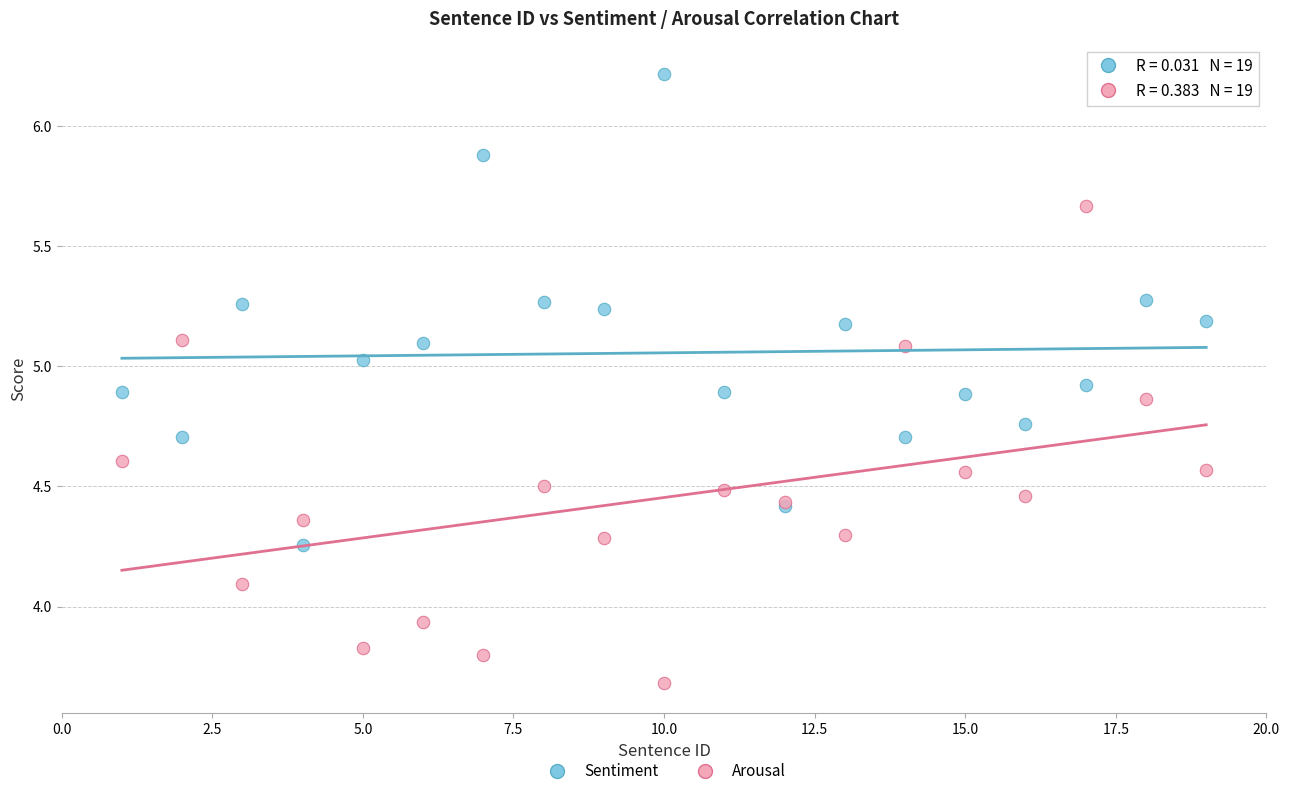

Which series contains the highest Y value?

Sentiment